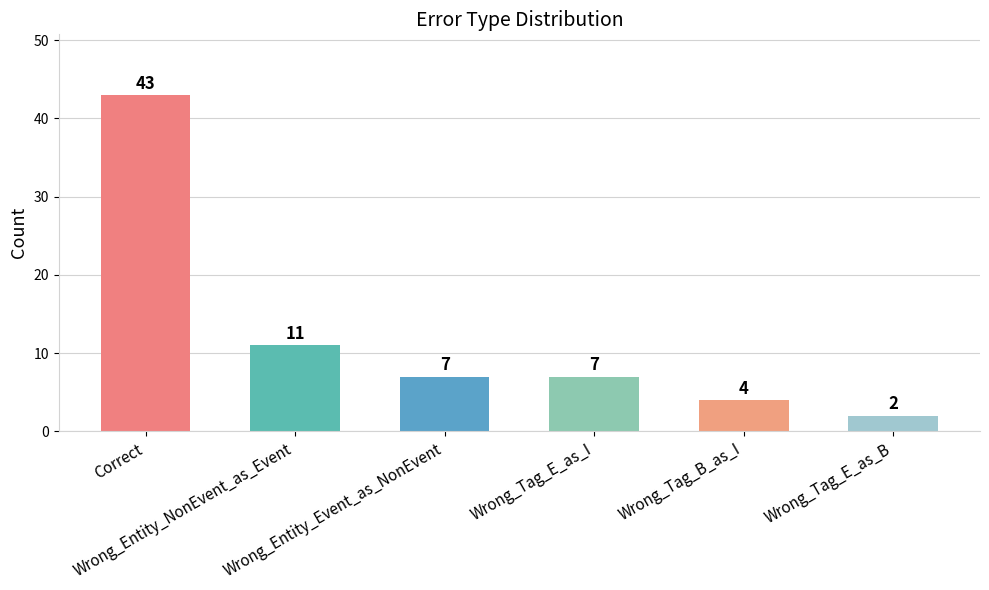

What is the value of the 2nd bar from the left?

11